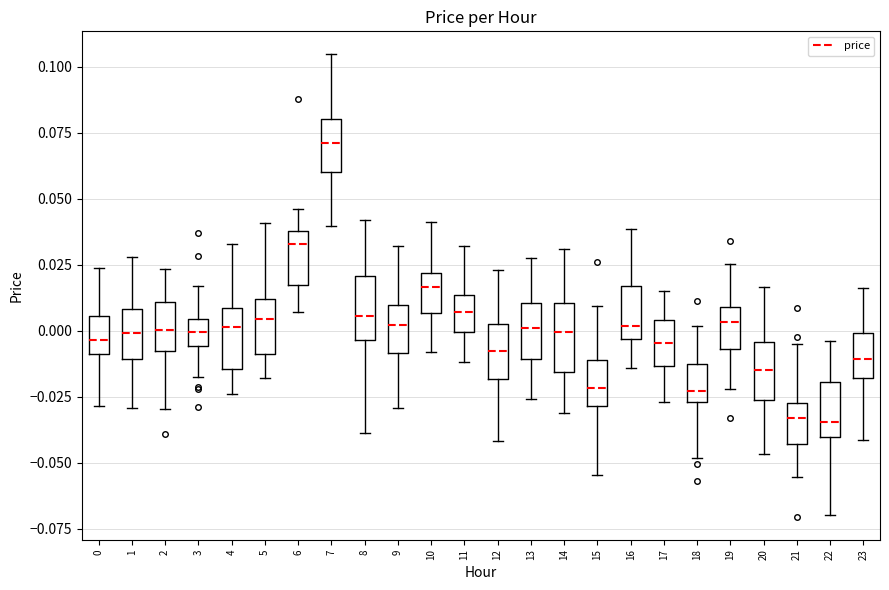

Reading left to right, transcribe this box plot: for each box, give where its median line is, the range the box spans, and where its two whiskers end, as read against the y-axis. The values are not printed on the chart, so give them approximately, as read against the axis.

0: median -0.005, box -0.010 to 0.005, whiskers -0.030 to 0.025
1: median 0.000, box -0.010 to 0.010, whiskers -0.030 to 0.030
2: median 0.000, box -0.010 to 0.010, whiskers -0.030 to 0.025
3: median 0.000, box -0.005 to 0.005, whiskers -0.020 to 0.015
4: median 0.000, box -0.015 to 0.010, whiskers -0.025 to 0.035
5: median 0.005, box -0.010 to 0.010, whiskers -0.020 to 0.040
6: median 0.035, box 0.015 to 0.040, whiskers 0.005 to 0.045
7: median 0.070, box 0.060 to 0.080, whiskers 0.040 to 0.105
8: median 0.005, box -0.005 to 0.020, whiskers -0.040 to 0.040
9: median 0.000, box -0.010 to 0.010, whiskers -0.030 to 0.030
10: median 0.015, box 0.005 to 0.020, whiskers -0.010 to 0.040
11: median 0.005, box 0.000 to 0.015, whiskers -0.010 to 0.030
12: median -0.005, box -0.020 to 0.000, whiskers -0.040 to 0.025
13: median 0.000, box -0.010 to 0.010, whiskers -0.025 to 0.025
14: median 0.000, box -0.015 to 0.010, whiskers -0.030 to 0.030
15: median -0.020, box -0.030 to -0.010, whiskers -0.055 to 0.010
16: median 0.000, box -0.005 to 0.015, whiskers -0.015 to 0.040
17: median -0.005, box -0.015 to 0.005, whiskers -0.025 to 0.015
18: median -0.025 (just above the box's lower edge), box -0.025 to -0.015, whiskers -0.050 to 0.000
19: median 0.005, box -0.005 to 0.010, whiskers -0.020 to 0.025
20: median -0.015, box -0.025 to -0.005, whiskers -0.045 to 0.015
21: median -0.035, box -0.045 to -0.025, whiskers -0.055 to -0.005
22: median -0.035, box -0.040 to -0.020, whiskers -0.070 to -0.005
23: median -0.010, box -0.020 to 0.000, whiskers -0.040 to 0.015